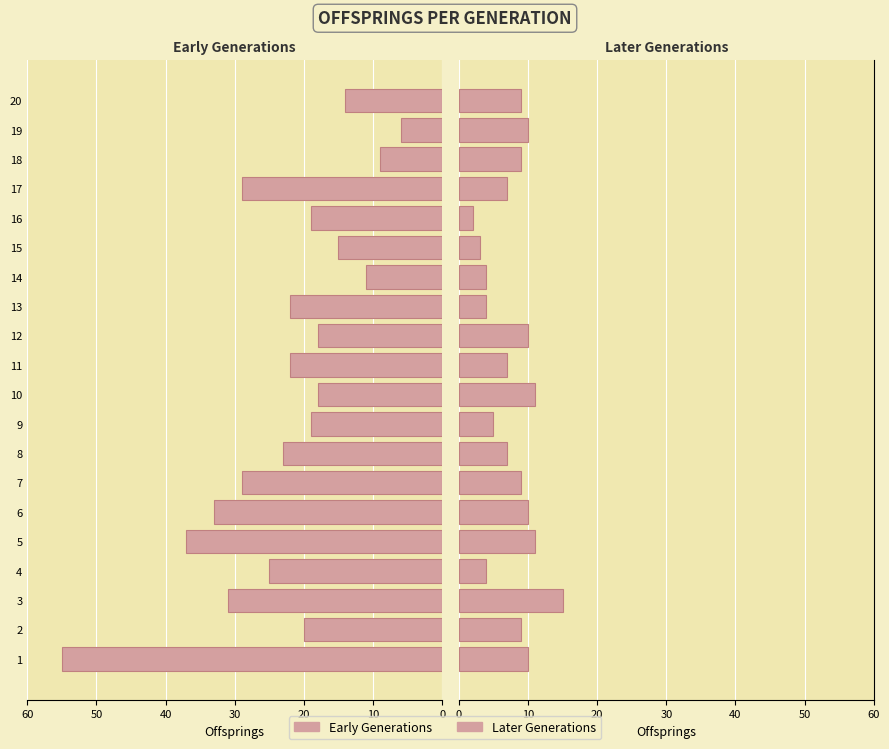

At which category does the chart reach its minimum across all series?

15